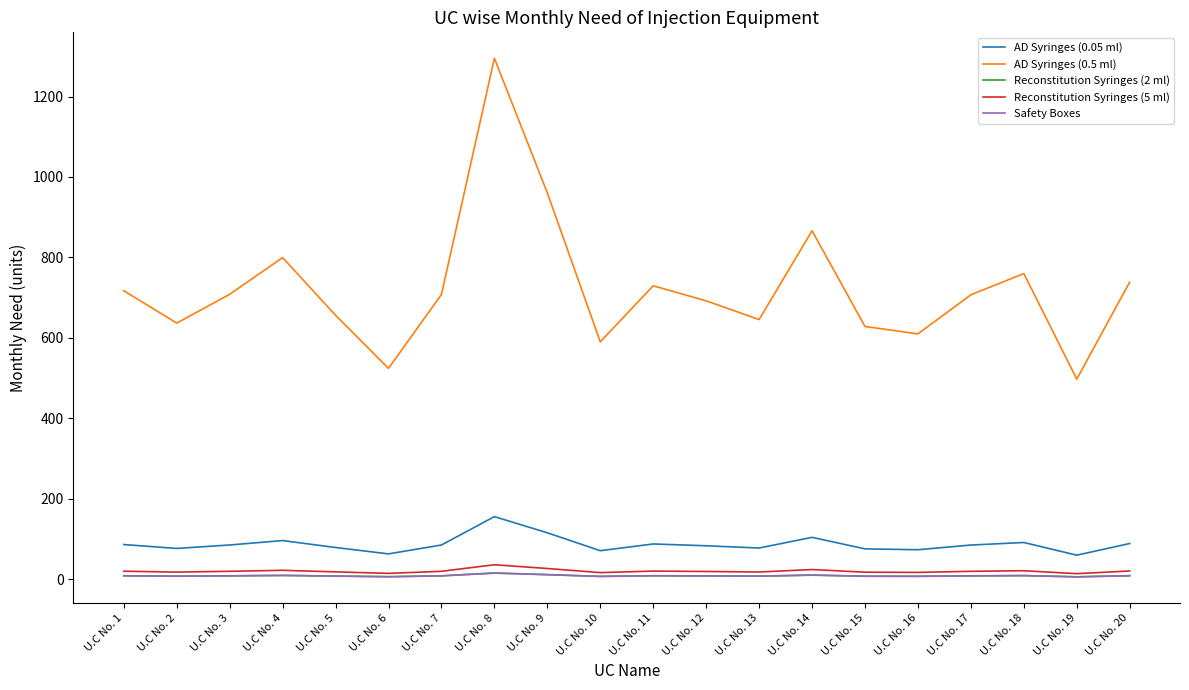

At which category is the sum across all series the highest?

U.C No. 8